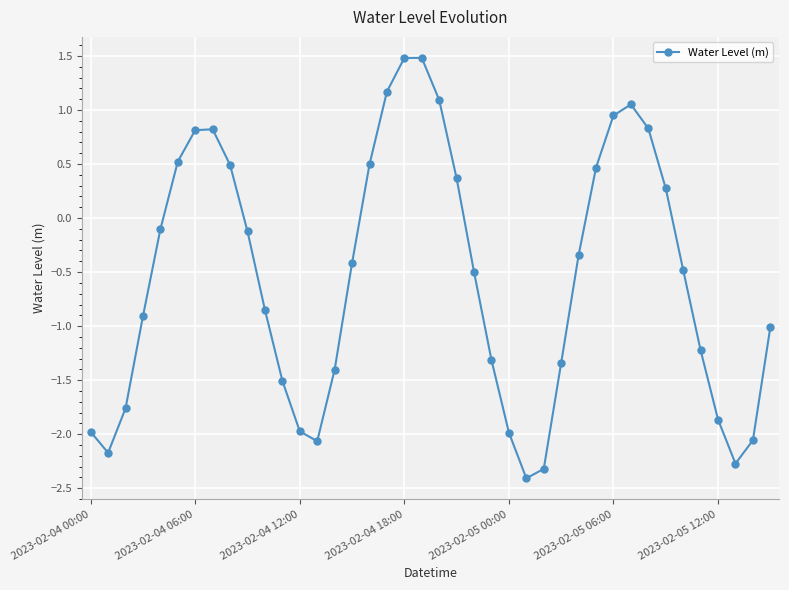

What is the value of the 7th point from the left?

0.8